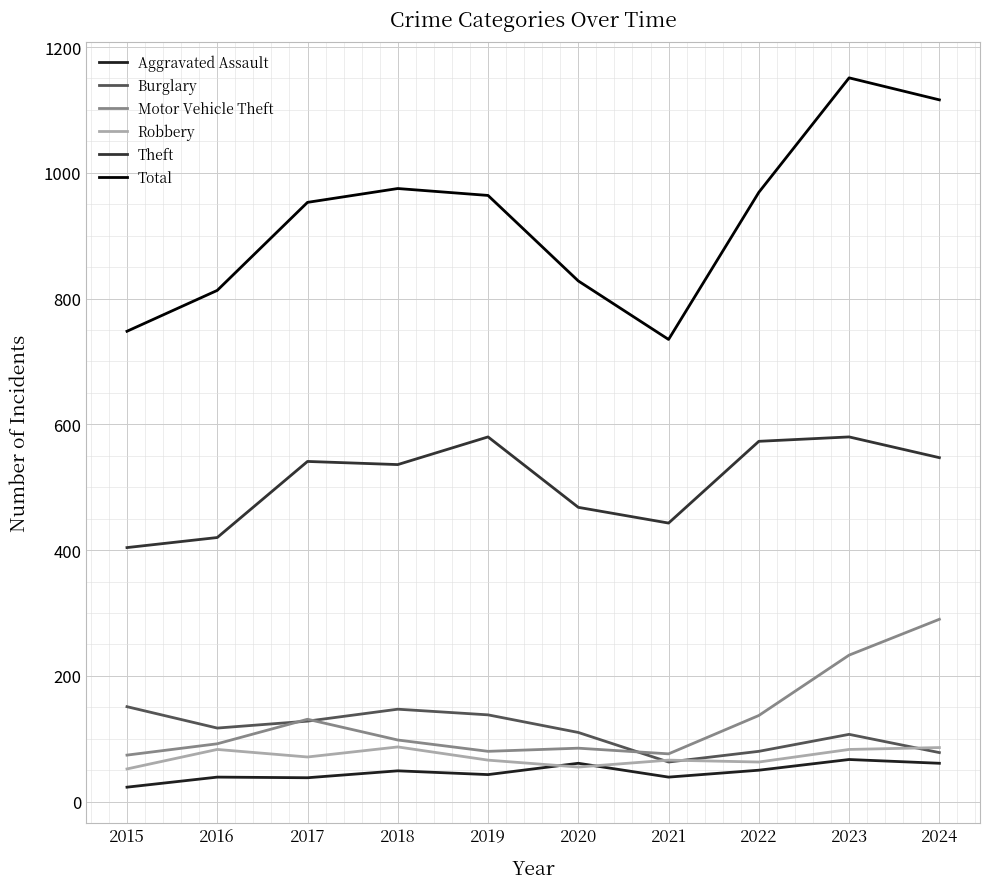

Does the chart display data point markers on the line(s)?

No